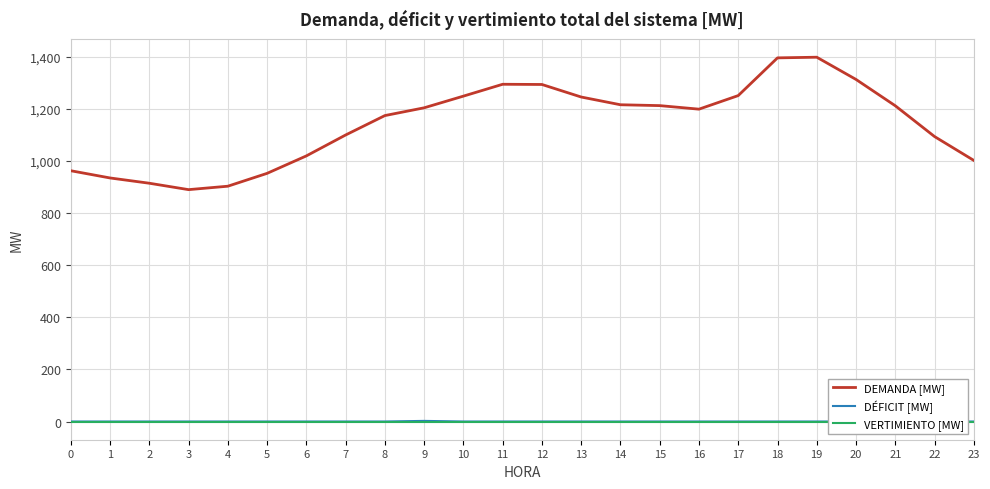

At which category does DEMANDA [MW] reach its first local valley?

3